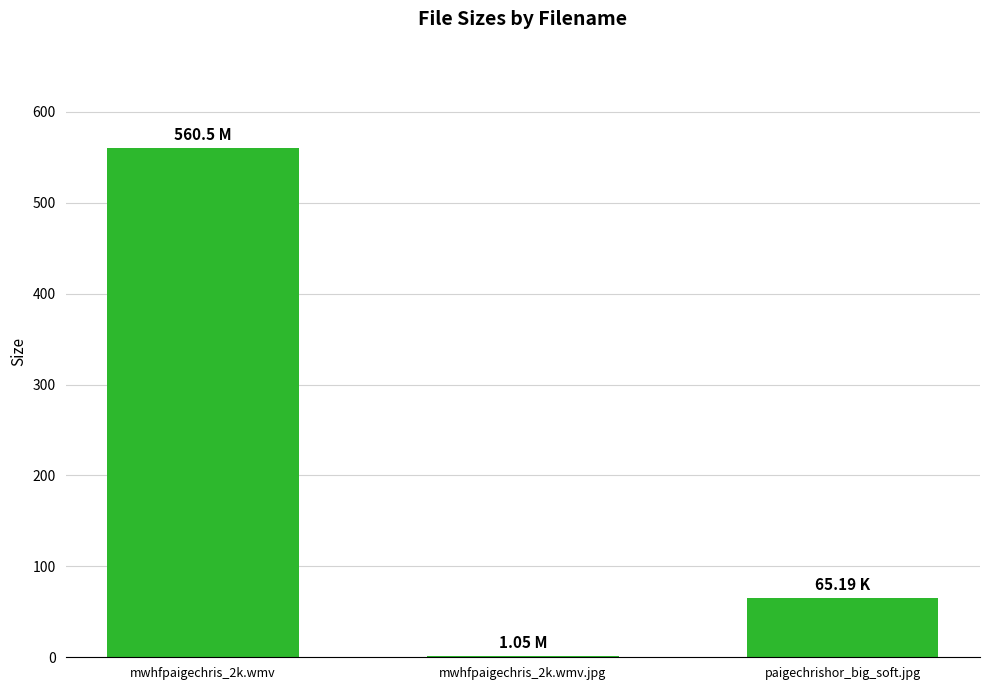

What is the sum of all values?

626.7